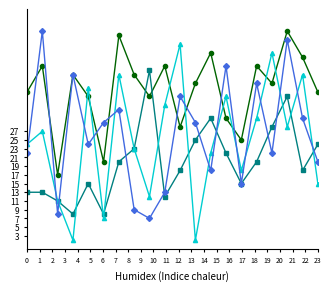

What is the greatest value displayed?

50